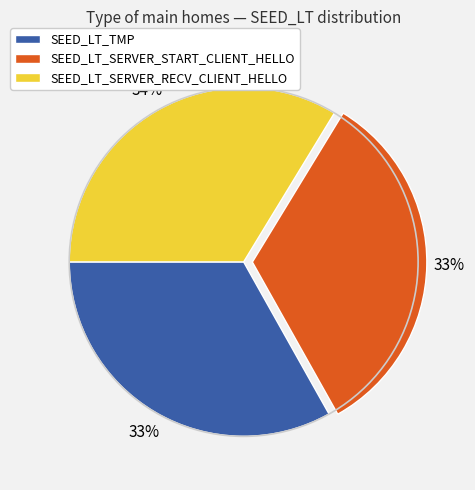

Is there any slice that represents more than half of the pie?

No